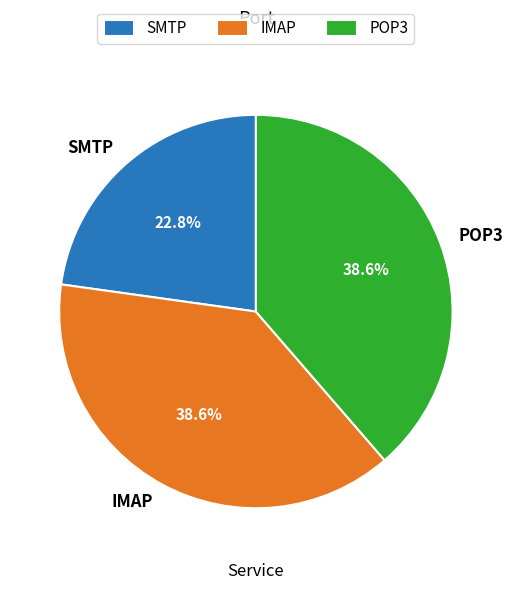

To the nearest percent, what is the difference between the SMTP and POP3 slice percentages?

16%